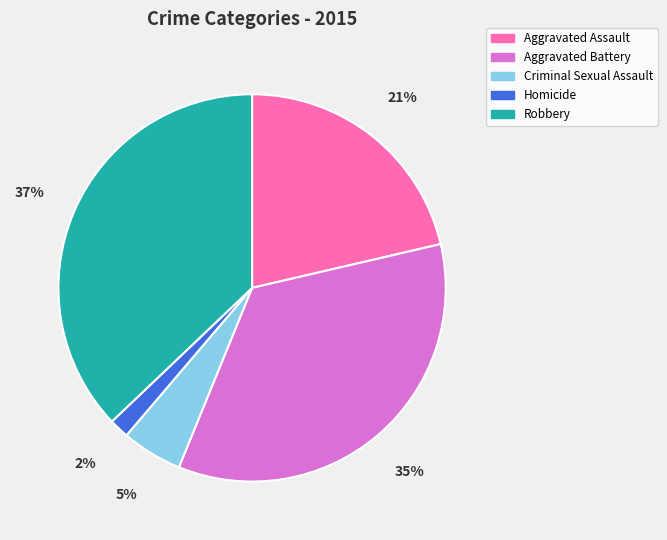

Count the number of slices in the pie.

5